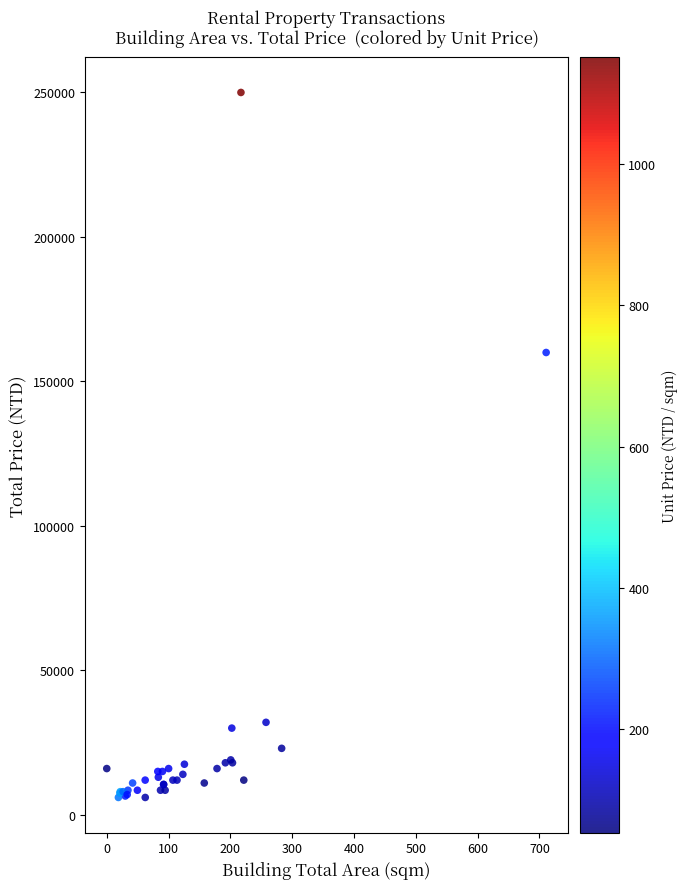

What Y value in the scatter plot is closest to 128000?

160000